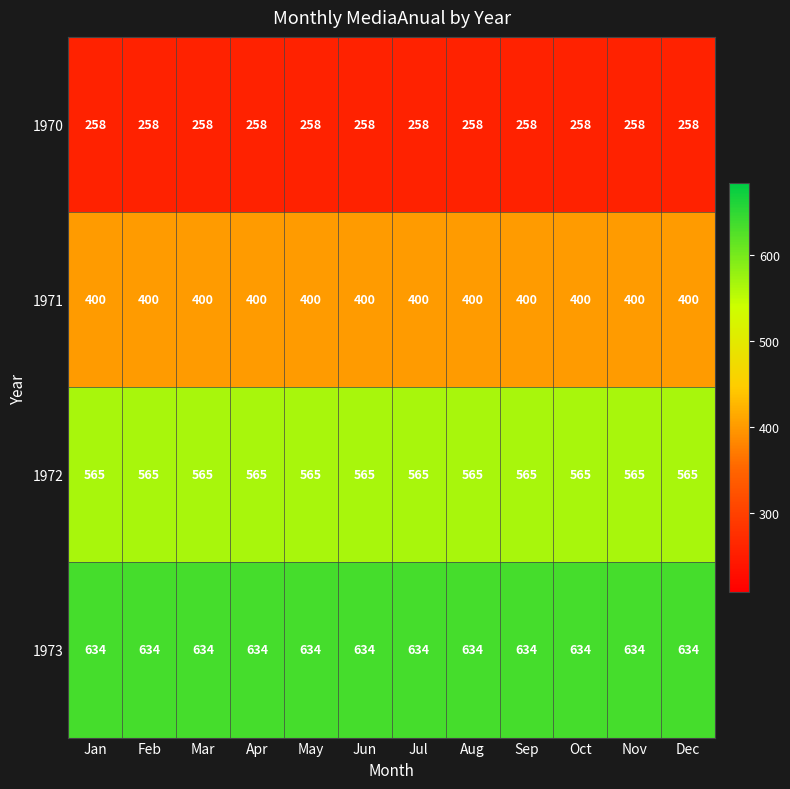

What is the minimum value for 1970?

258